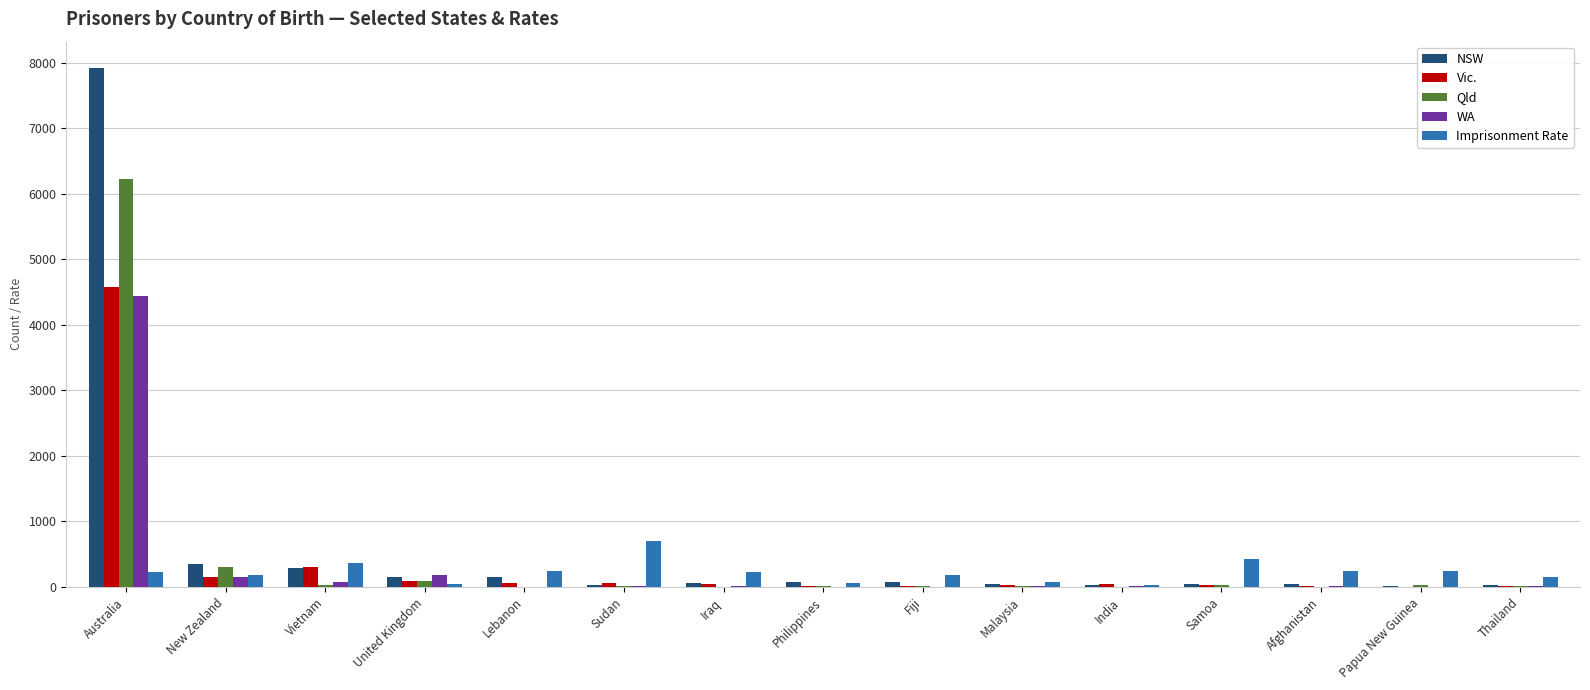

How many groups of bars are there?

15